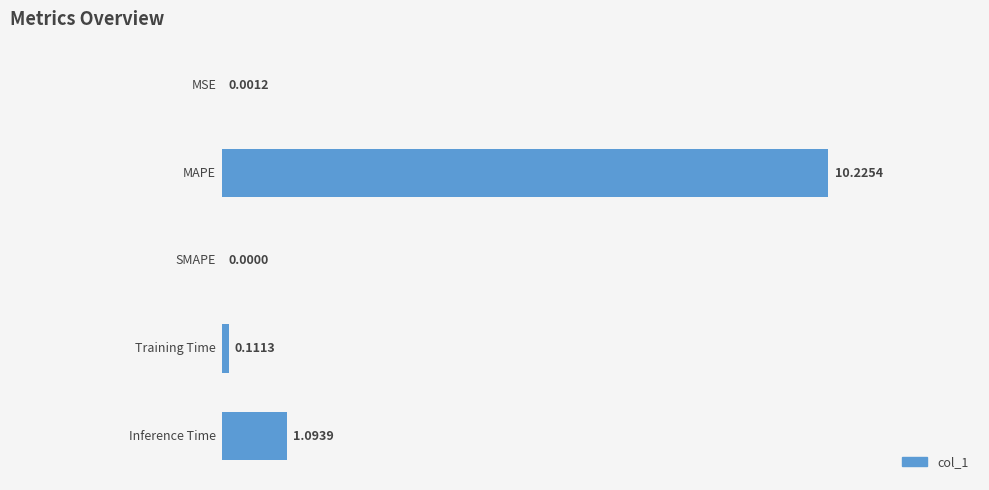

What is the sum of all values?

11.4